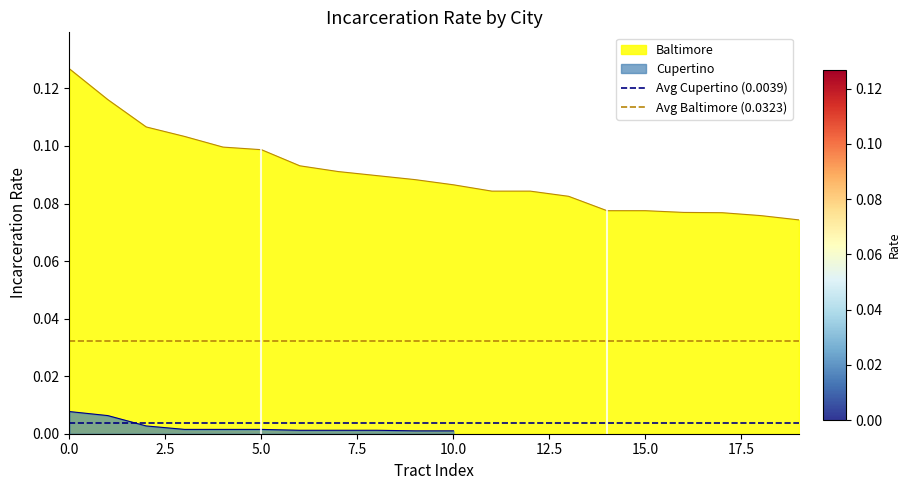

How many lines are shown in the chart?

2